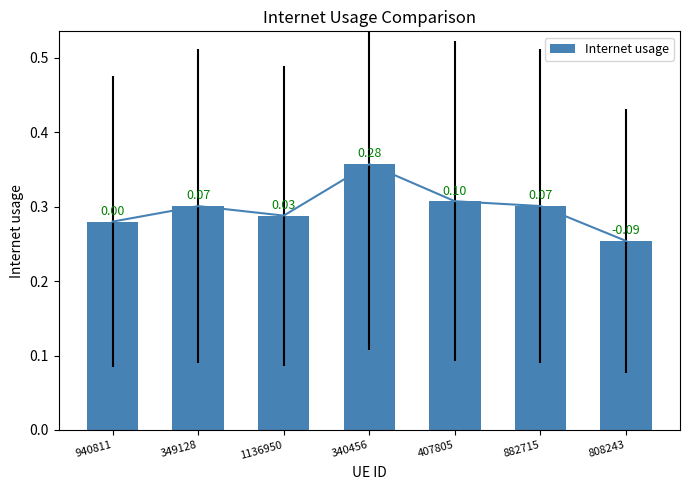

Rank the categories by value from highest to lowest.

340456, 407805, 882715, 349128, 1136950, 940811, 808243